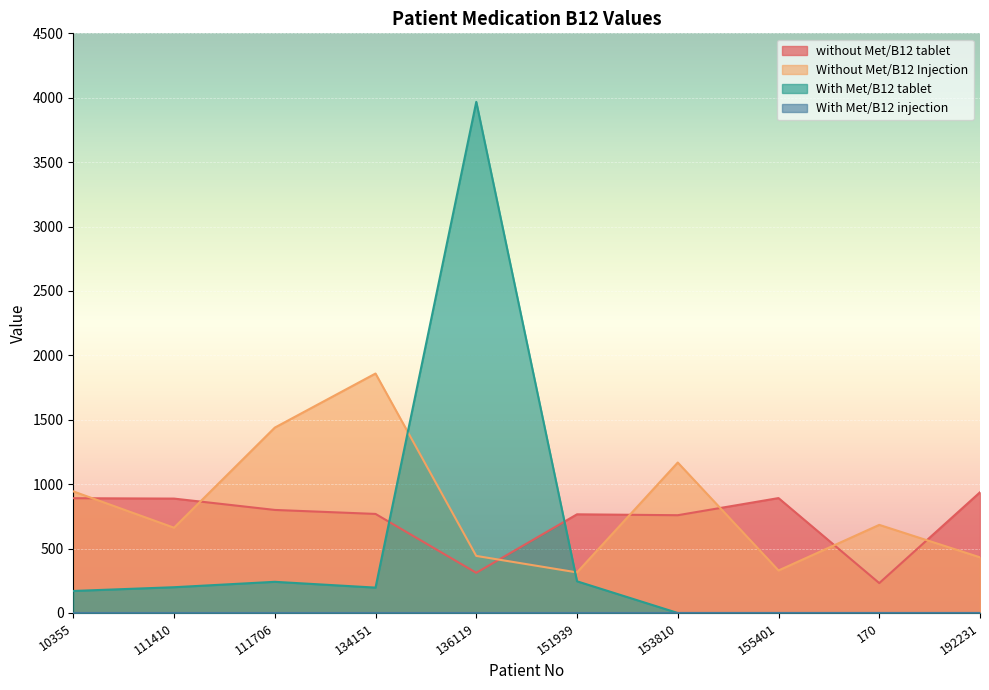

True or false: without Met/B12 tablet has a value of 1574 at 10355.

False